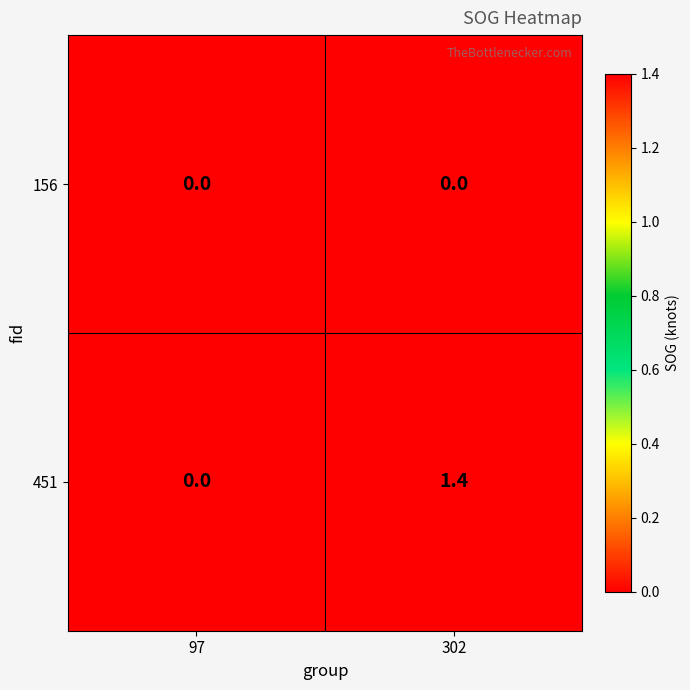

Which series has the largest range (max minus min)?

451